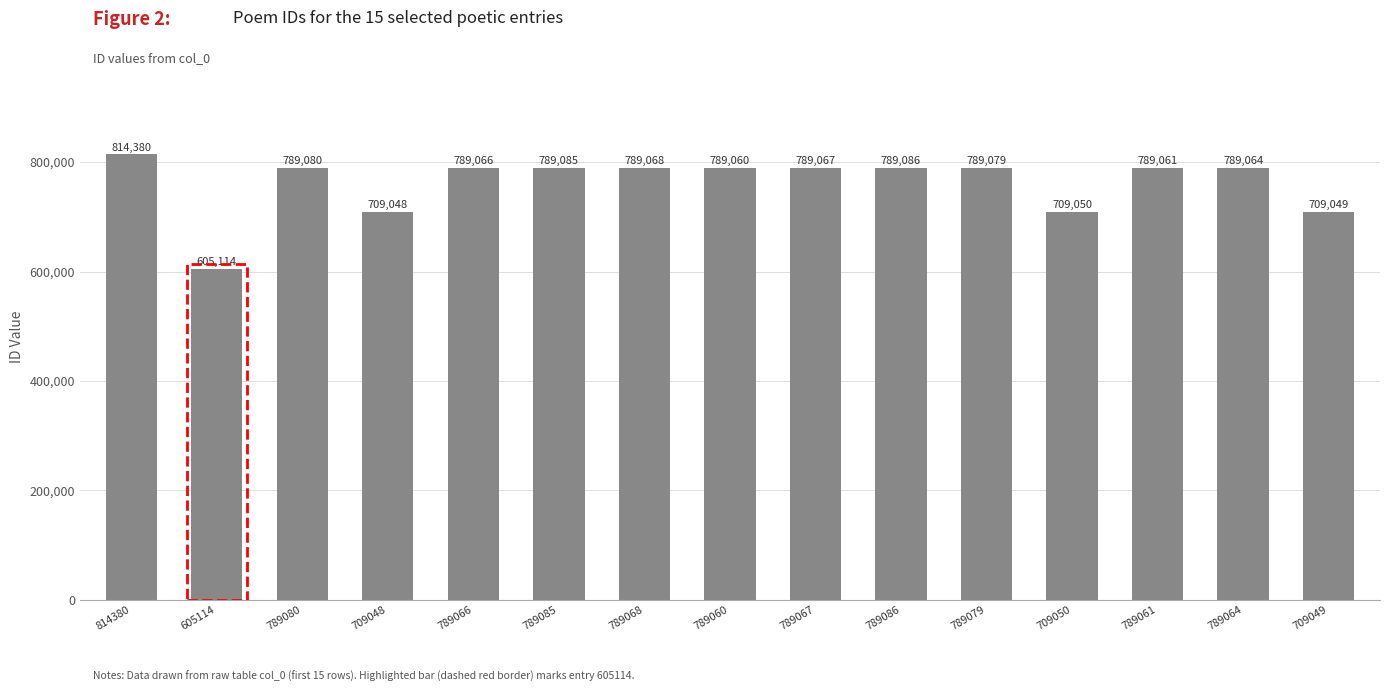

The chart shows a value of 1265507 at 789085. True or false?

False